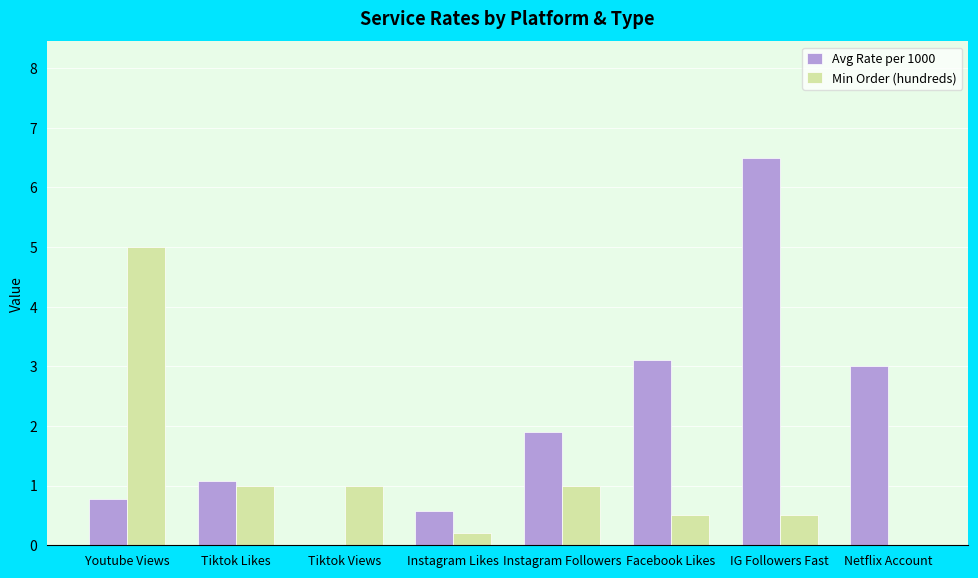

Are the bars grouped side by side (vs. stacked)?

Yes